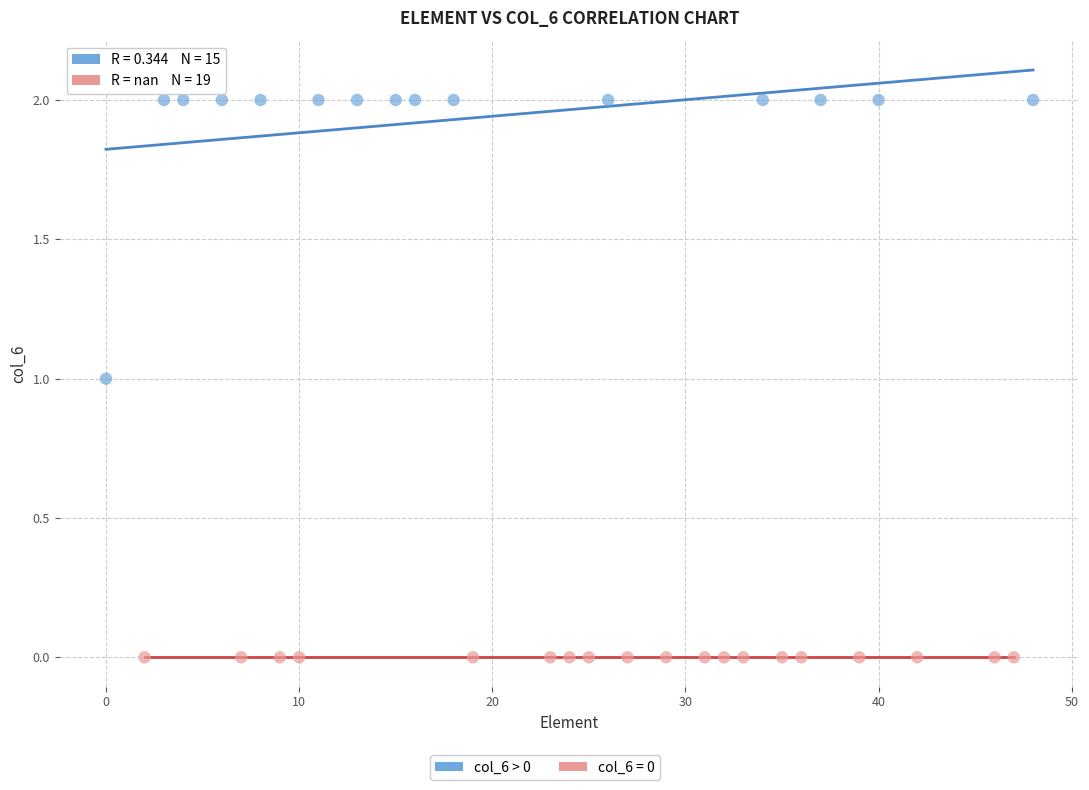

Which series contains the highest Y value?

col_6 > 0